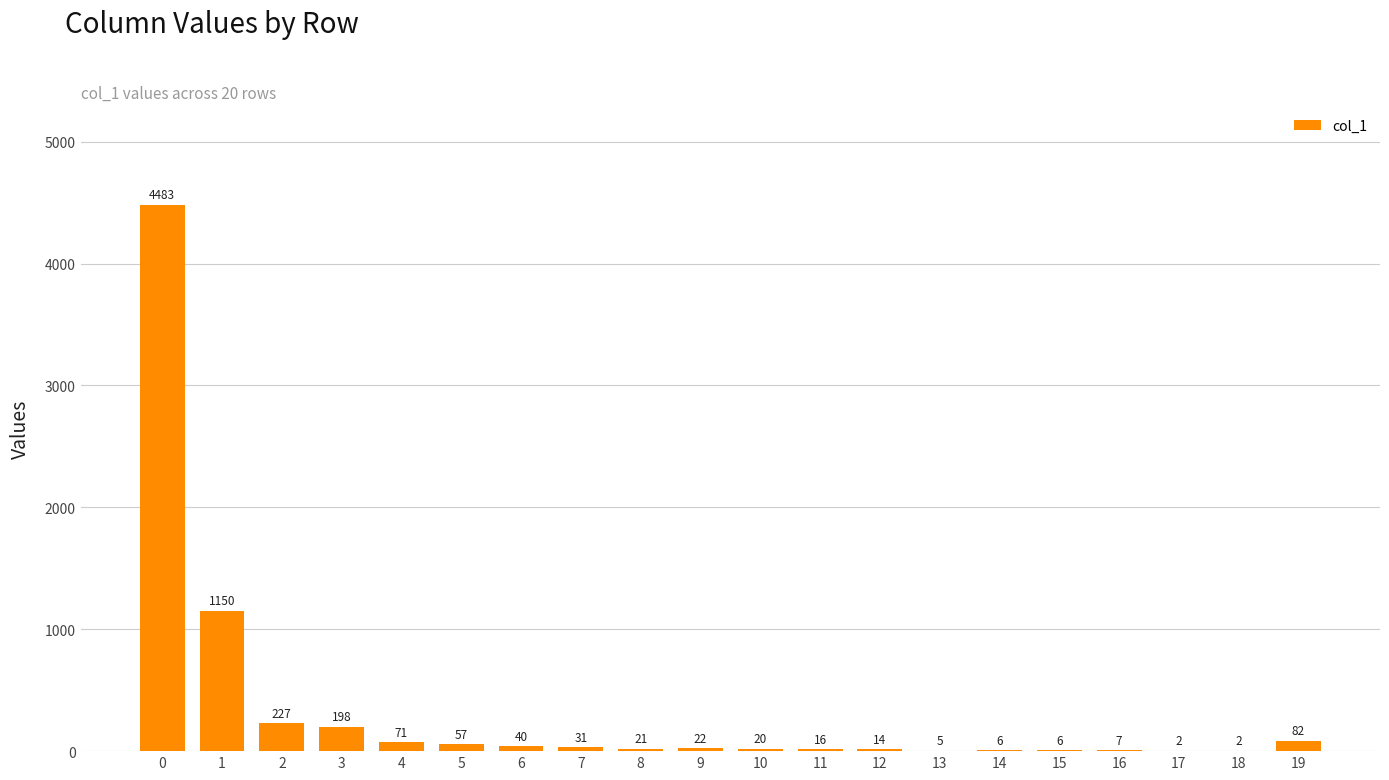

What value does the data have at 13?

5